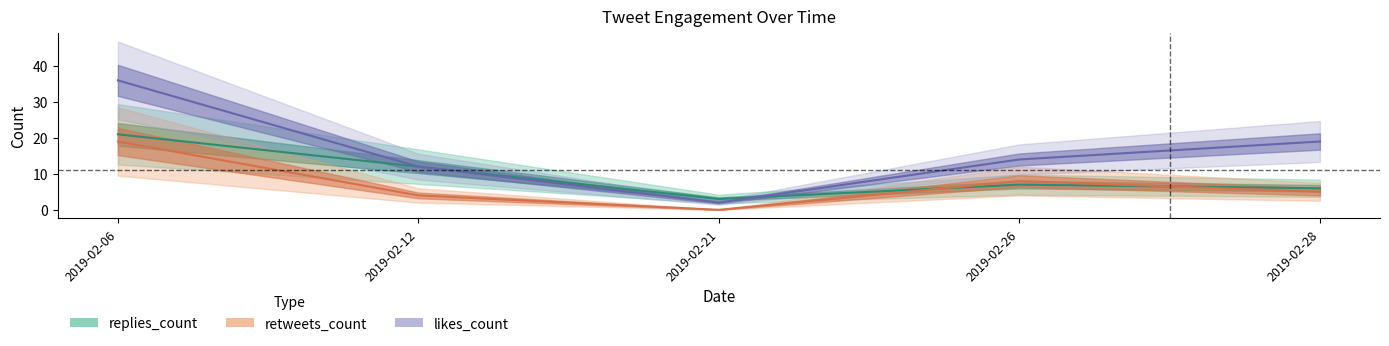

What is the sum of all retweets_count values?

36